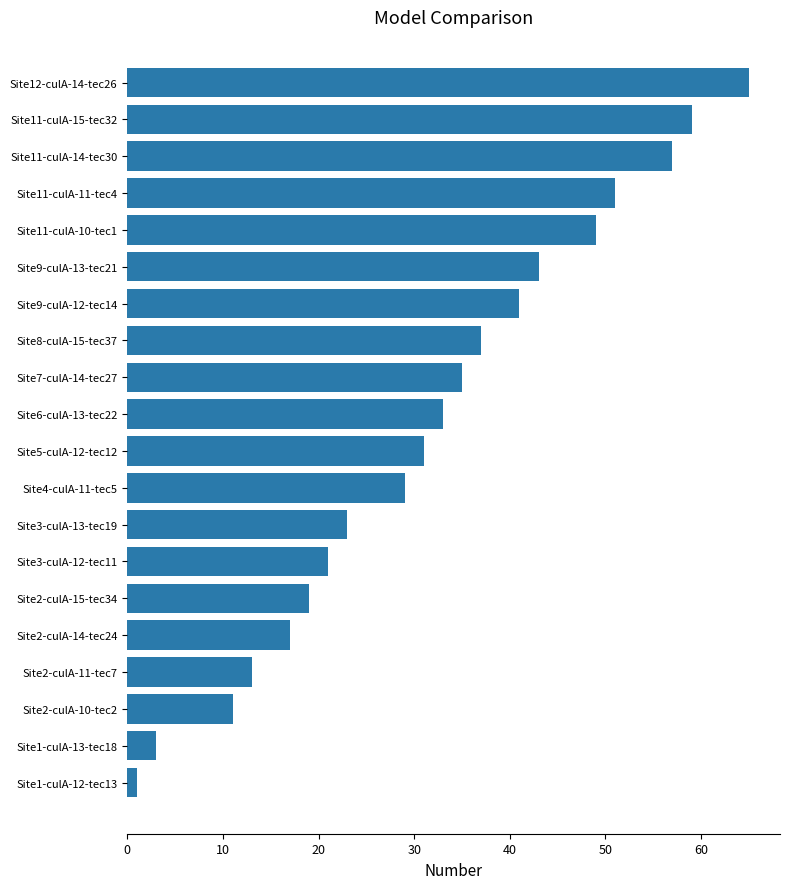

What is the maximum value shown in the chart?

65